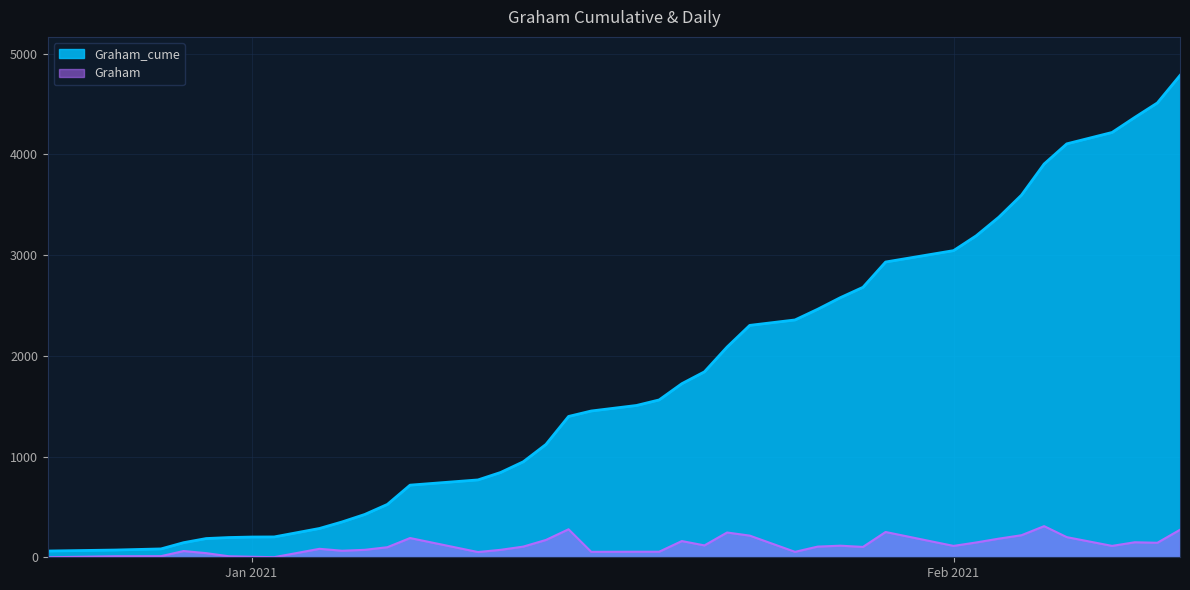

Reading left to right, transcribe all the data shown in this chart.

Graham_cume: 62	72	83	145	186	196	201	202	286	351	425	525	716	768	842	948	1120	1398	1452	1507	1562	1723	1841	2087	2302	2356	2462	2577	2680	2931	3044	3191	3376	3595	3904	4104	4217	4366	4510	4783
Graham: 0	10	11	62	41	10	5	1	84	65	74	100	191	52	74	106	172	278	54	55	55	161	118	246	215	54	106	115	103	251	113	147	185	219	309	200	113	149	144	273